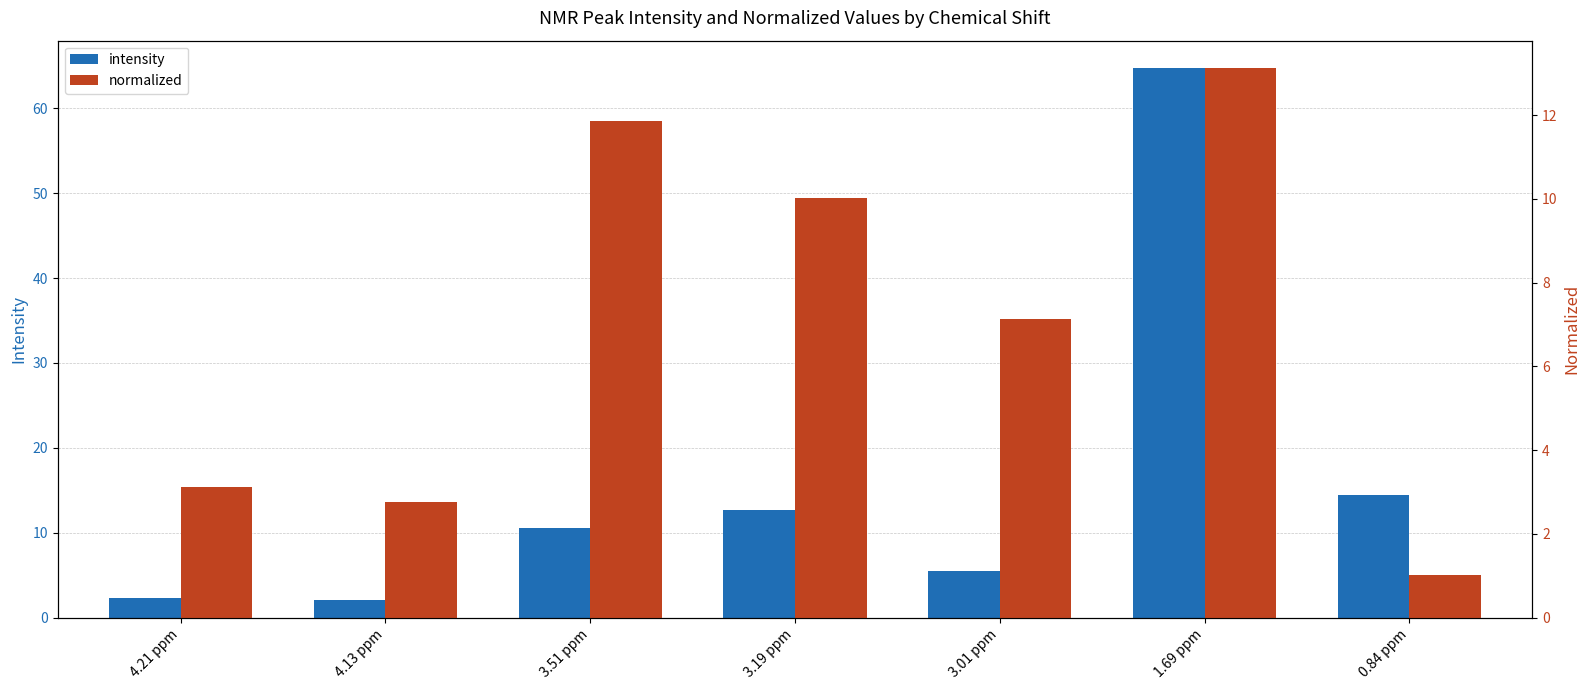

Where is intensity nearest to the value 33?

0.84 ppm